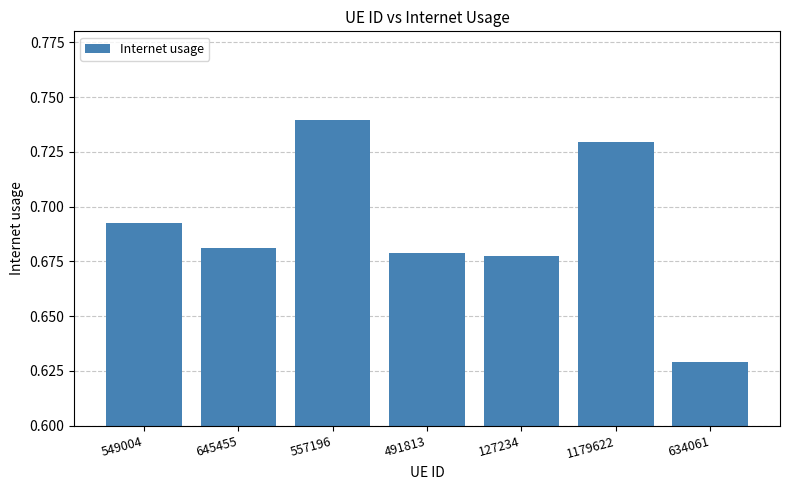

What is the change in value from 557196 to 634061?

-0.1